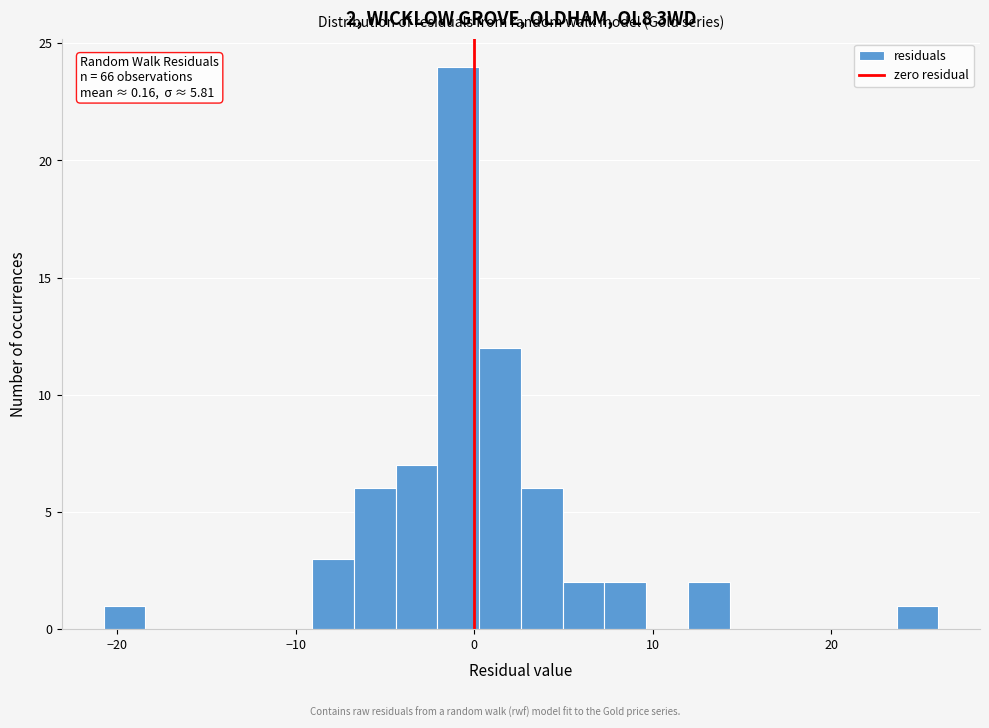

Read against the x-axis, roughly where is the centre of the tallest bar?

-1